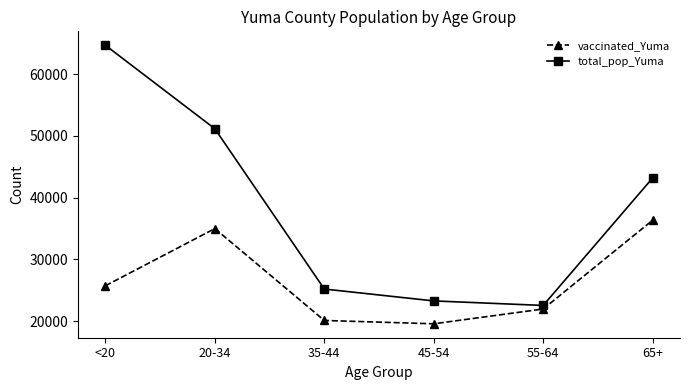

What is the label of the 3rd point from the right?

45-54